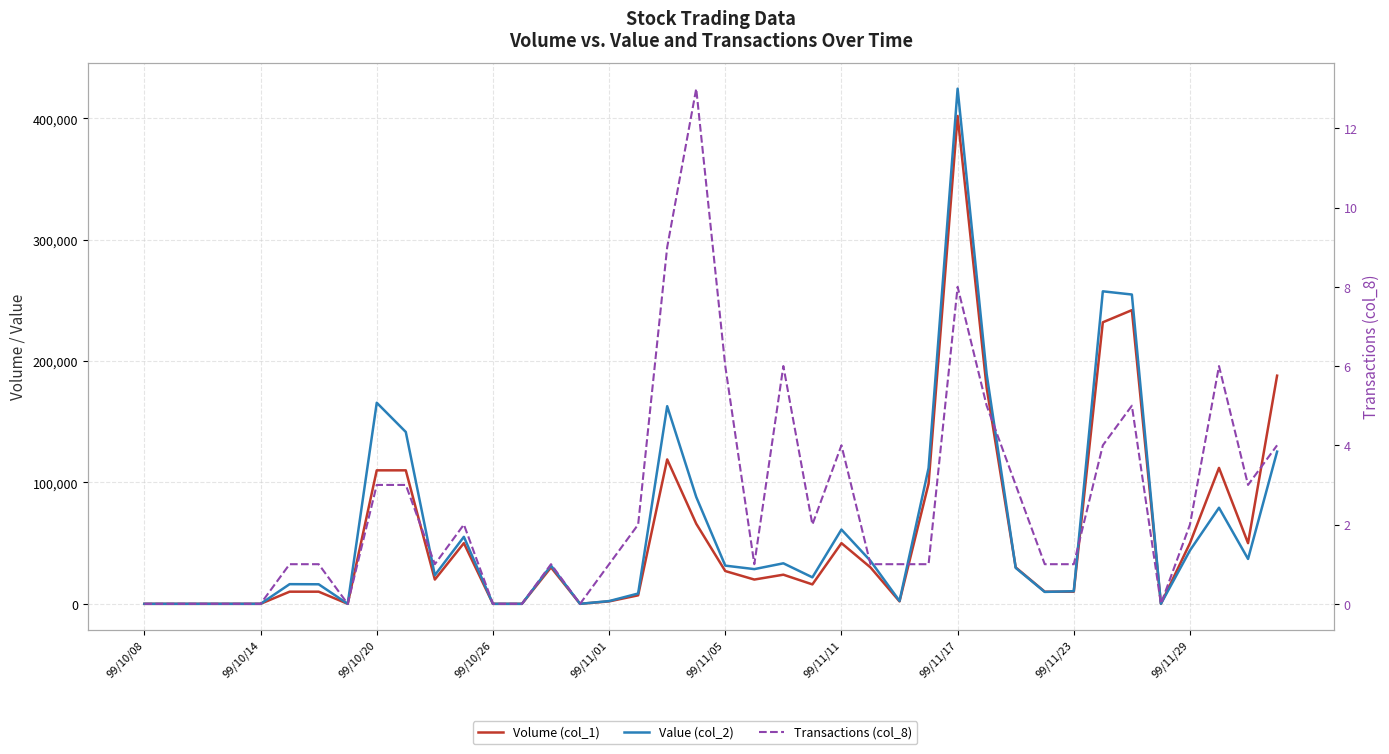

Which series has the widest spread of values?

Value (col_2)